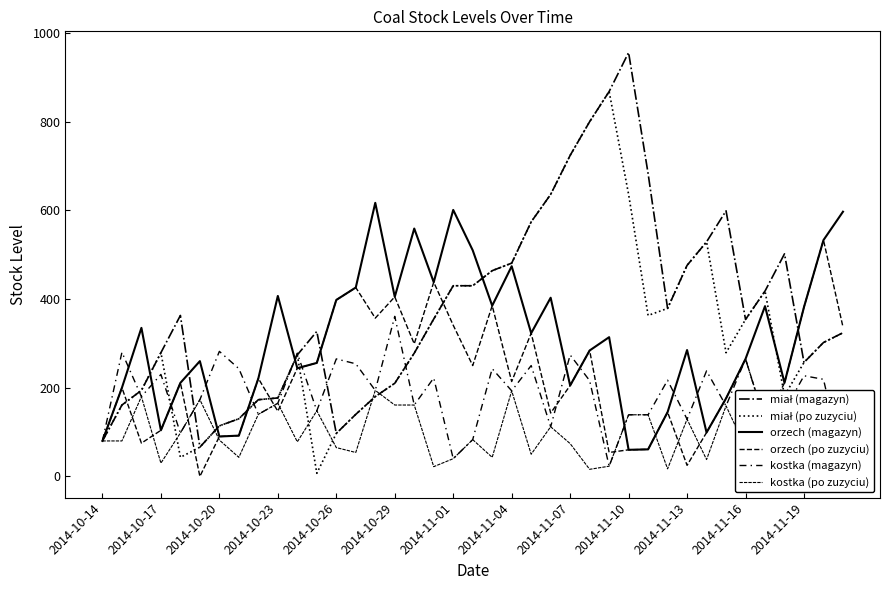

Is this an area chart (filled region under the line)?

No